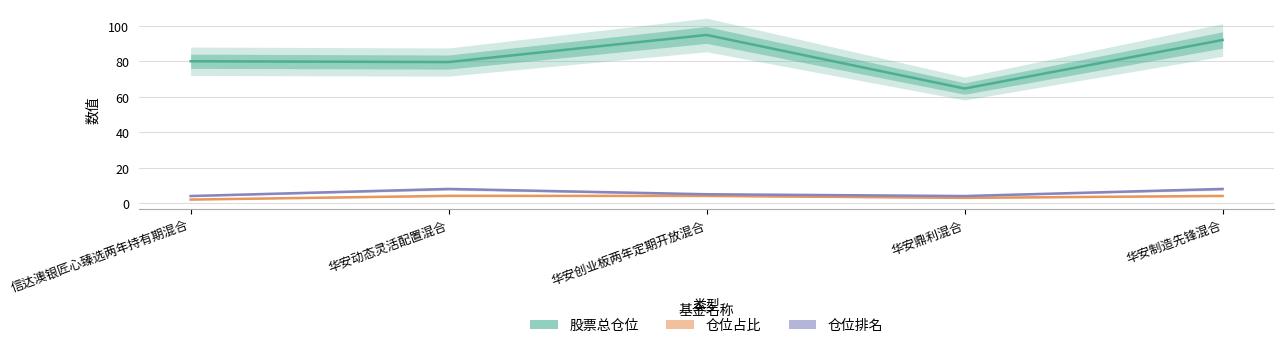

Reading right to left, transcribe all the data shown in this chart.

股票总仓位: 华安制造先锋混合=92.0	华安鼎利混合=64.7	华安创业板两年定期开放混合=94.9	华安动态灵活配置混合=79.6	信达澳银匠心臻选两年持有期混合=80.0
仓位占比: 华安制造先锋混合=4.1	华安鼎利混合=3.0	华安创业板两年定期开放混合=4.1	华安动态灵活配置混合=4.1	信达澳银匠心臻选两年持有期混合=2.0
仓位排名: 华安制造先锋混合=8.0	华安鼎利混合=4.0	华安创业板两年定期开放混合=5.0	华安动态灵活配置混合=8.0	信达澳银匠心臻选两年持有期混合=4.0